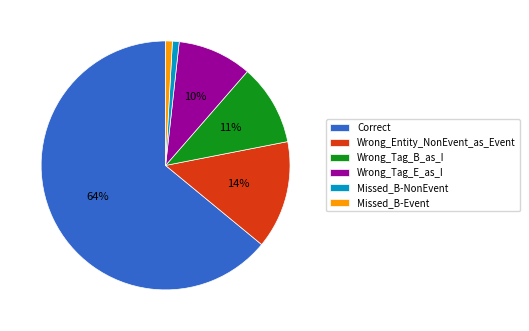

Approximately how many times larger is the value at Missed_B-Event compared to Missed_B-NonEvent?

1.0